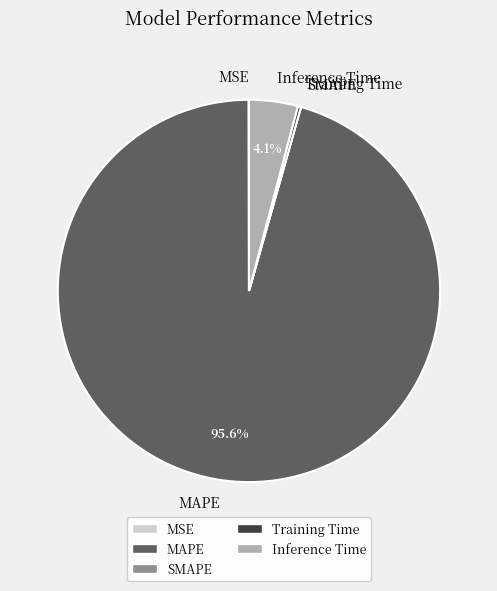

Which category accounts for the majority?

MAPE